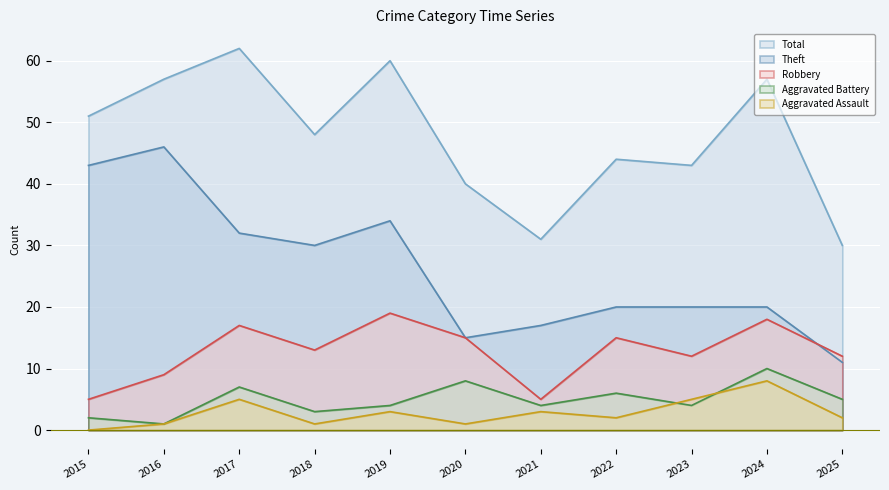

True or false: Total and Theft cross at least once.

False